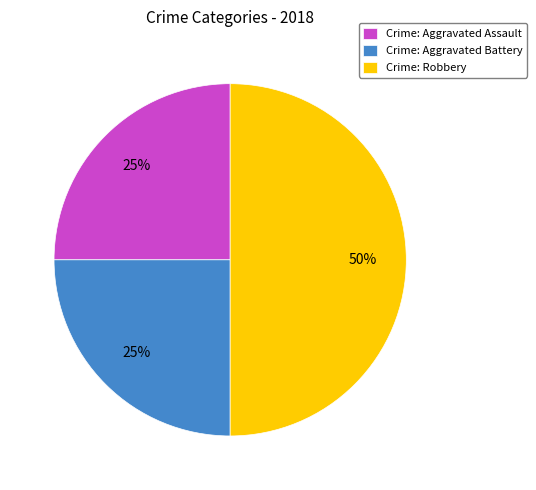

Is Crime: Aggravated Assault the majority of the pie?

No